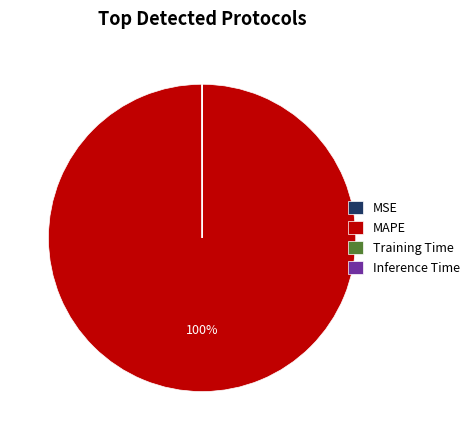

Which category has the biggest portion of the pie?

MAPE